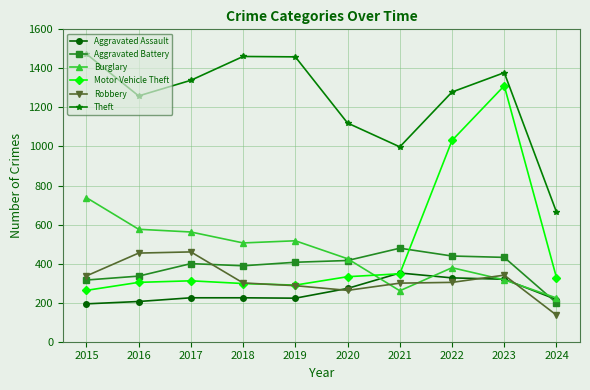

What is the value of the Robbery point at the 10th from the left?

136